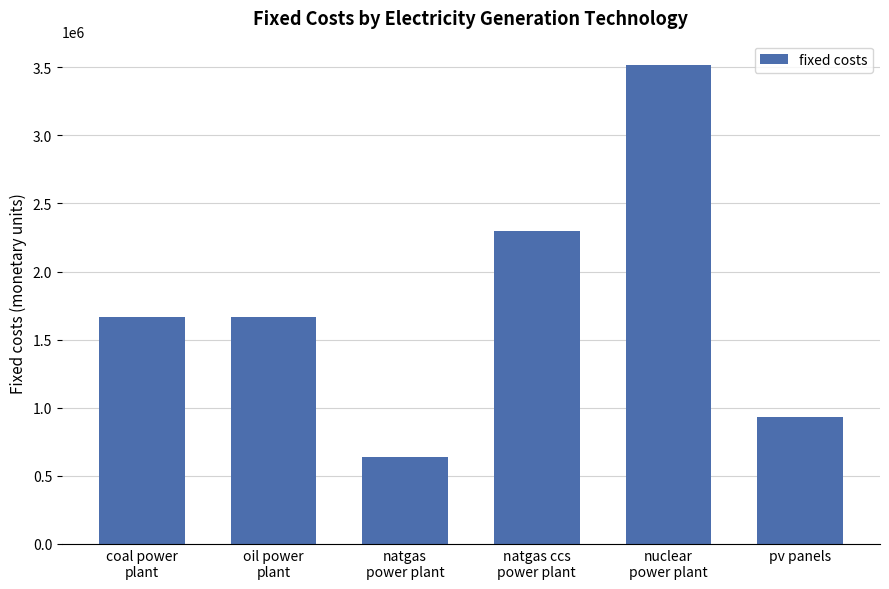

Reading left to right, transcribe all the data shown in this chart.

1663669.0	1663669.0	637140.5	2296863.0	3519401.0	934005.0